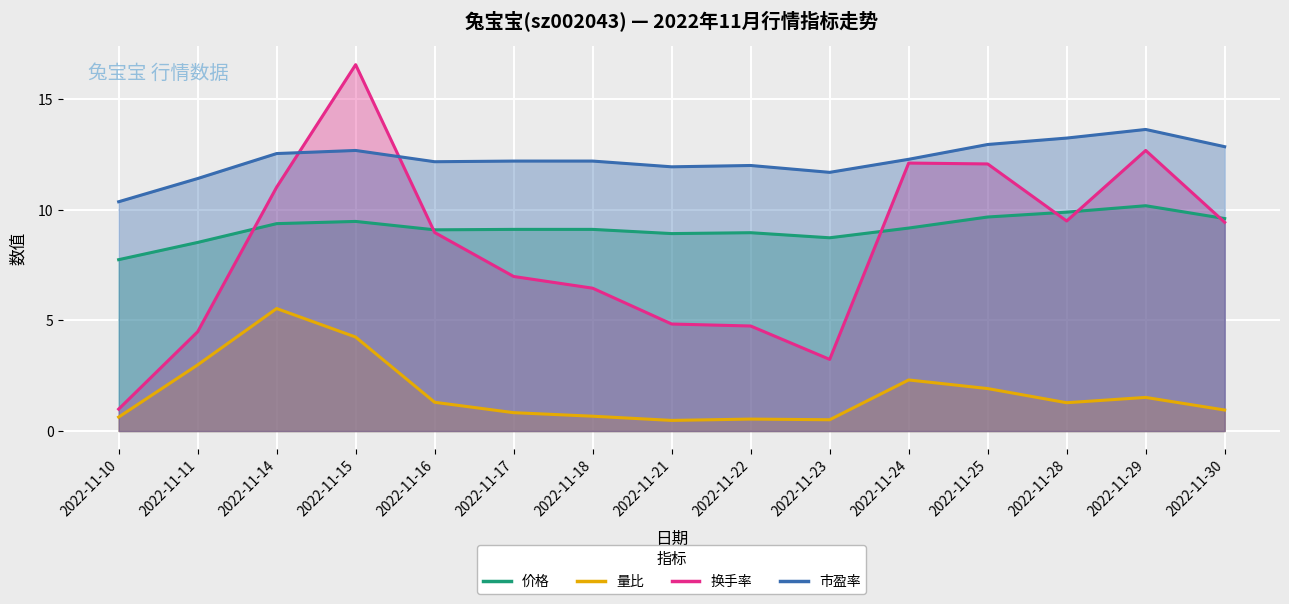

What is the highest value of the 市盈率 series?

13.6